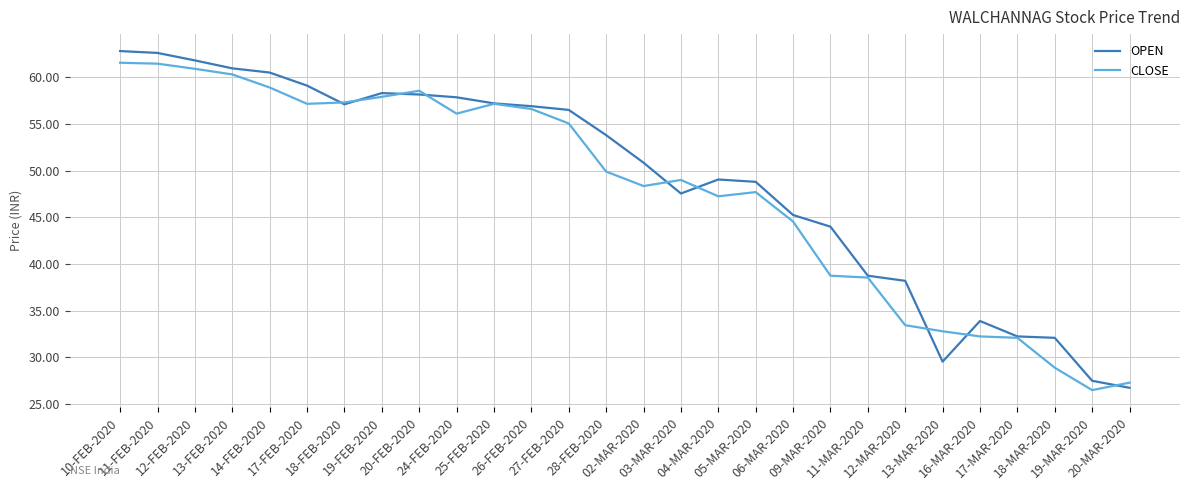

Which series has the largest range (max minus min)?

OPEN